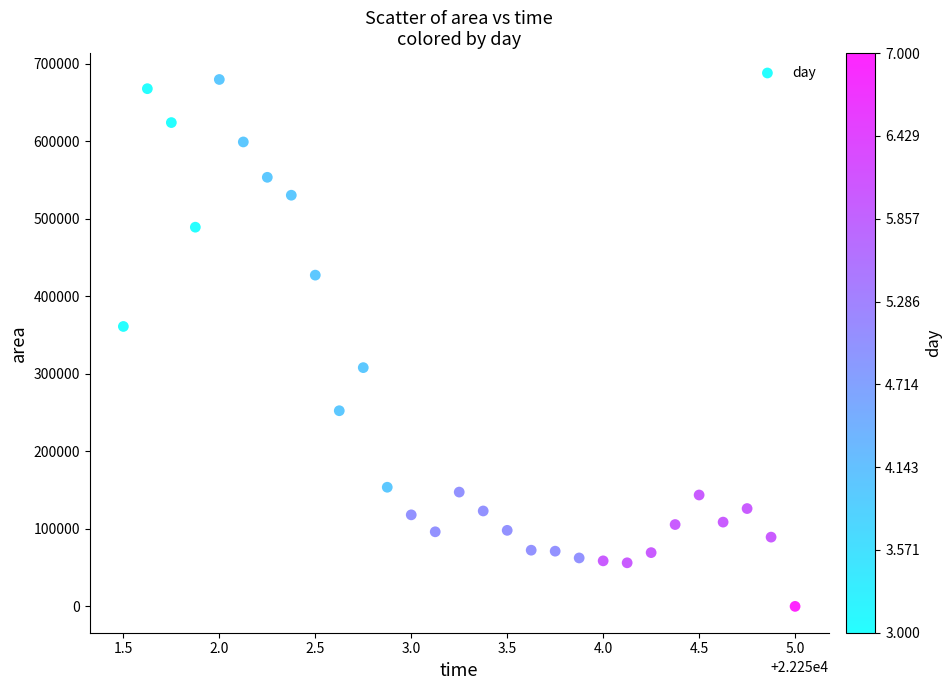

What is the range of Y values (max minus min)?

680000